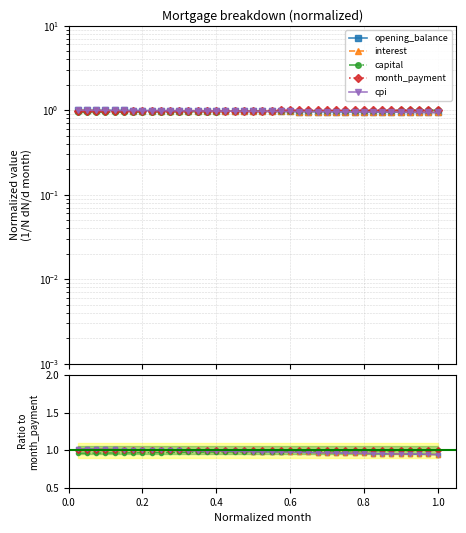

At 0.2, list the series in order from largest to smallest.

opening_balance, interest, cpi, month_payment, capital